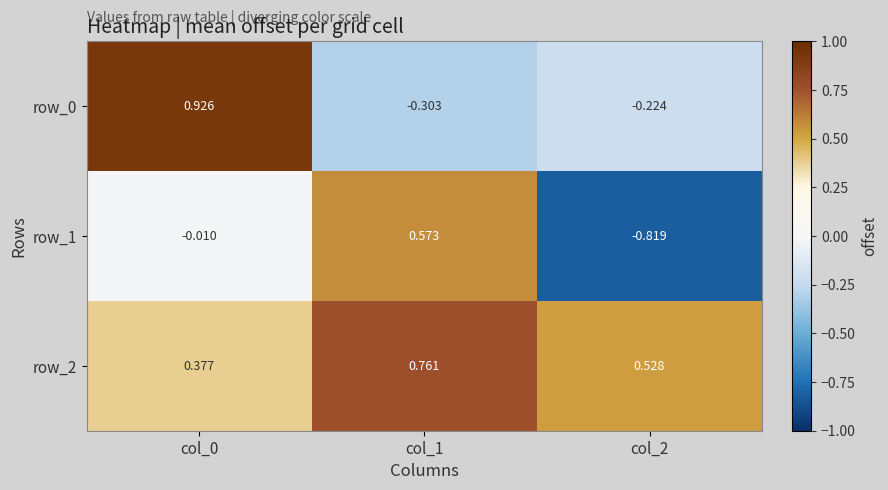

Is the value of row_0 at col_0 greater than the value of row_1 at col_0?

Yes